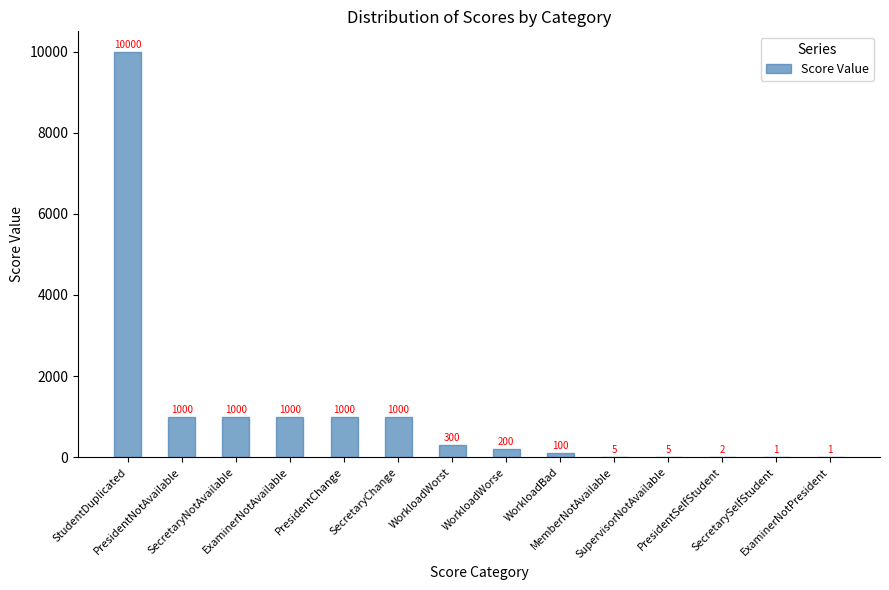

What value does the data have at StudentDuplicated?

10000